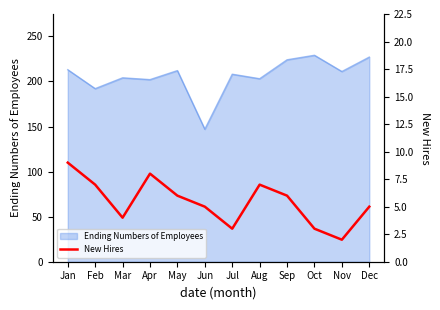

True or false: Ending Numbers of Employees has a value of 192 at Feb.

True